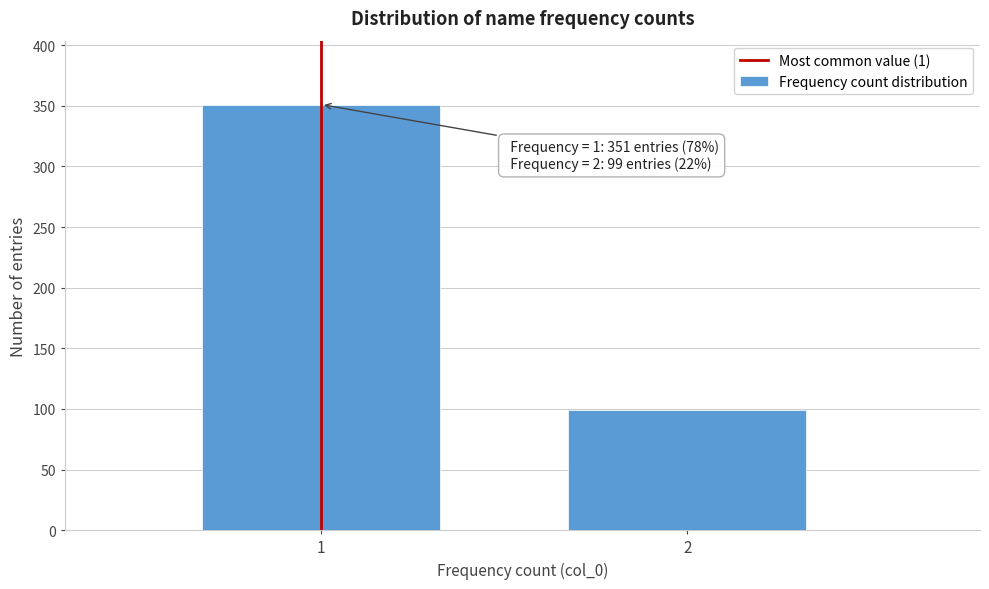

Reading right to left, what are all the values shown in this chart?

2=99	1=351